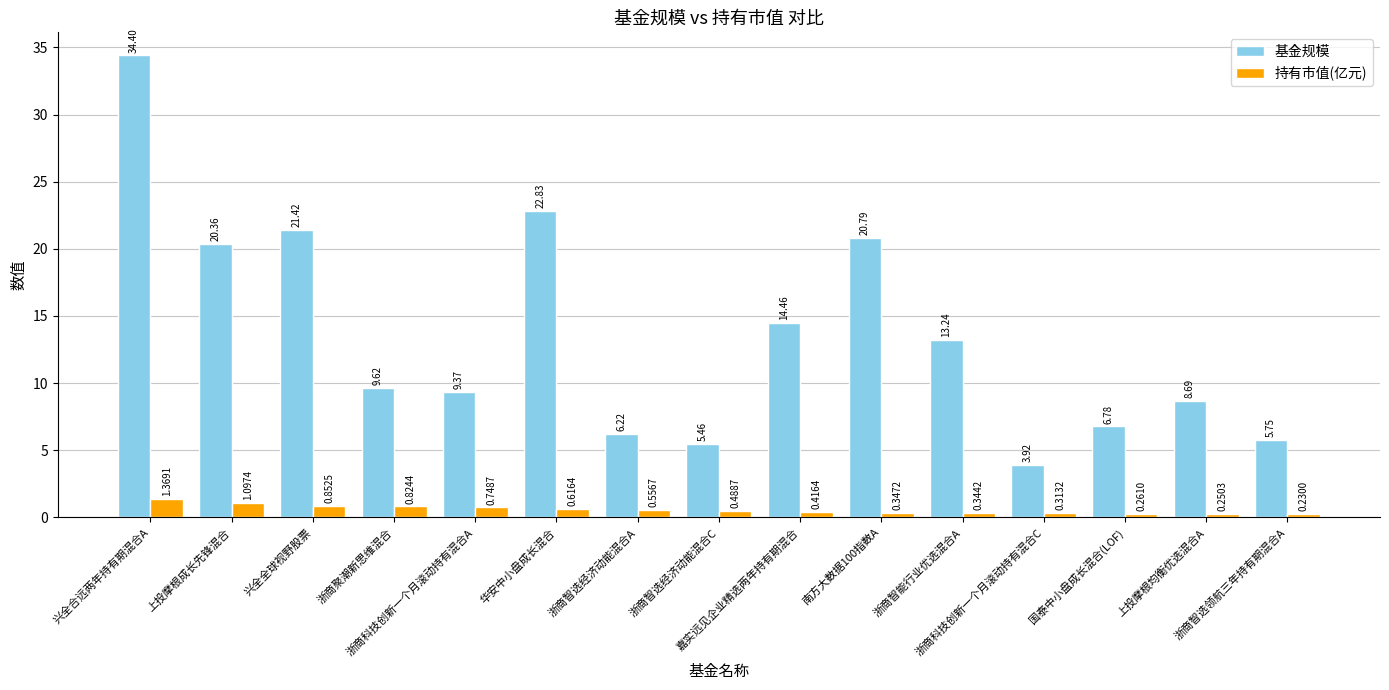

Are the bars grouped side by side (vs. stacked)?

Yes